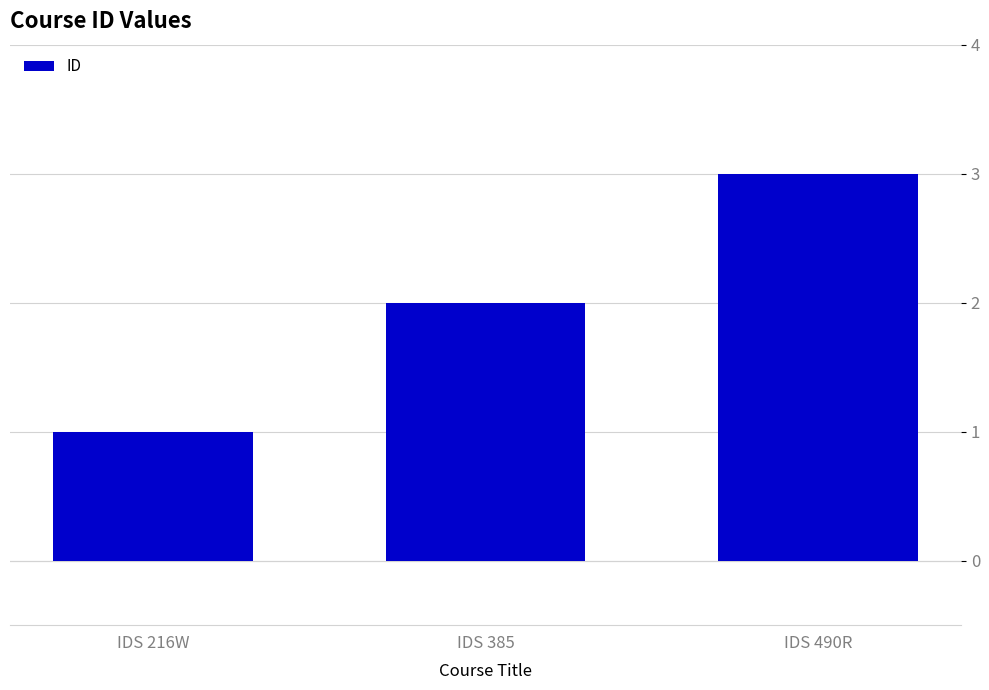

What is the label of the 2nd bar from the left?

IDS 385